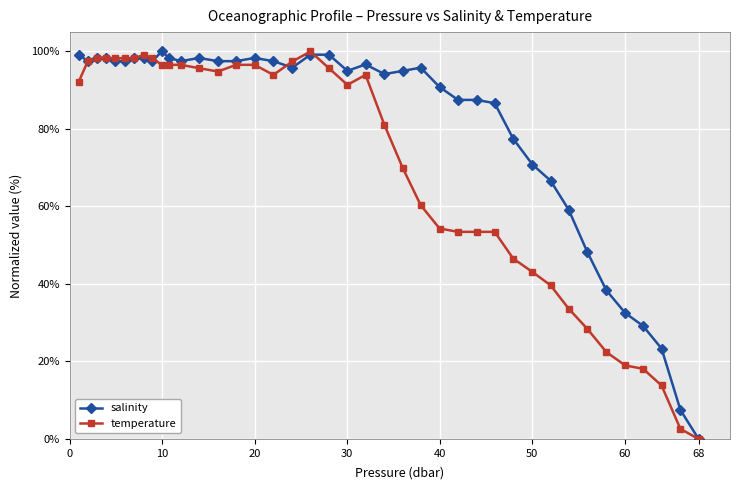

Which series has the largest total across all categories?

salinity